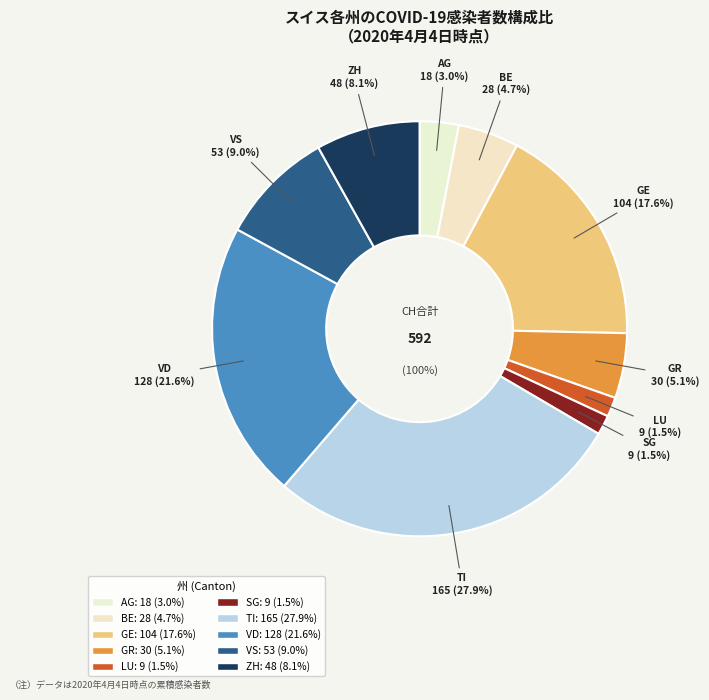

Rank the categories by value from lowest to highest.

LU, SG, AG, BE, GR, ZH, VS, GE, VD, TI